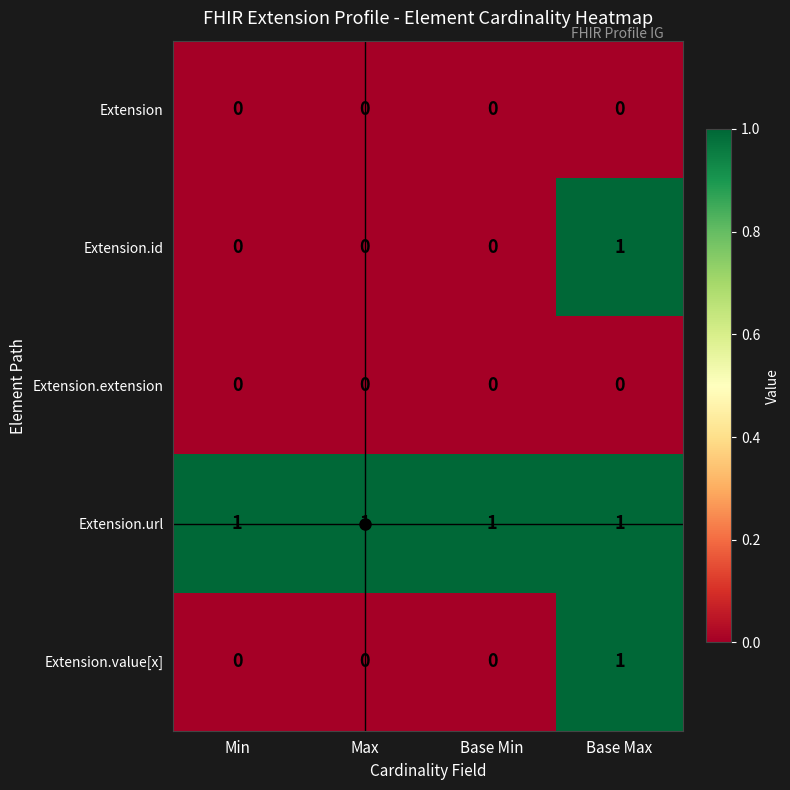

Is it true that Extension.value[x] equals 0 at Base Min?

True